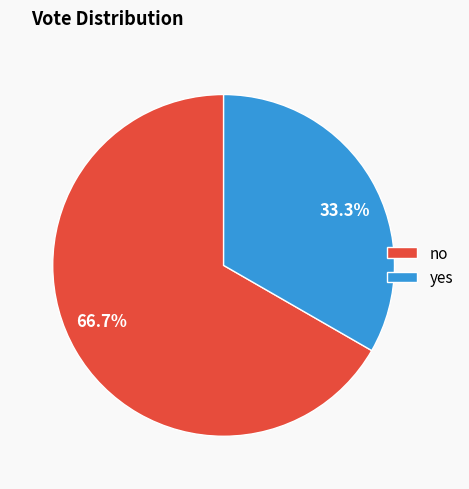

Which has a higher value, yes or no?

no